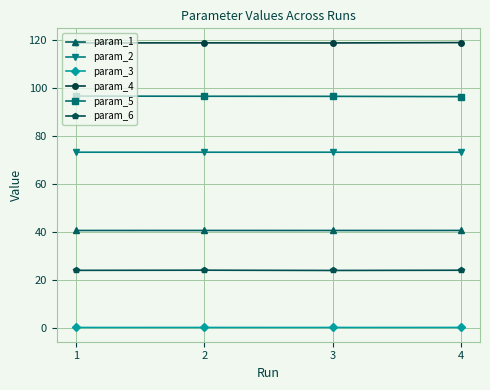

What is the lowest value of the param_5 series?

96.4